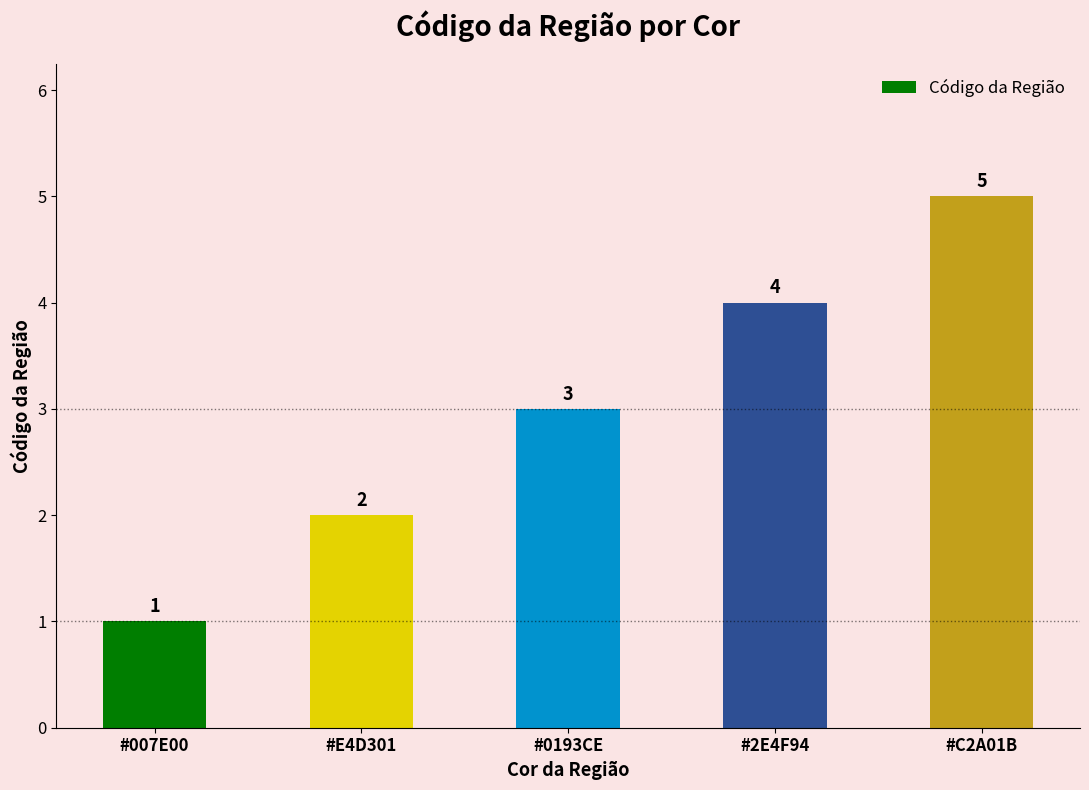

What is the sum of all values?

15